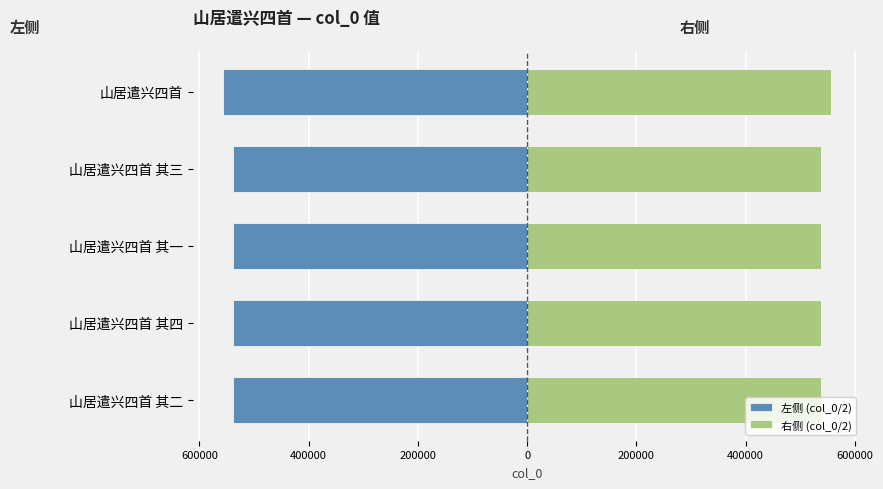

What is the value of the 左侧 (col_0/2) bar at the 4th from the left?

-538924.5